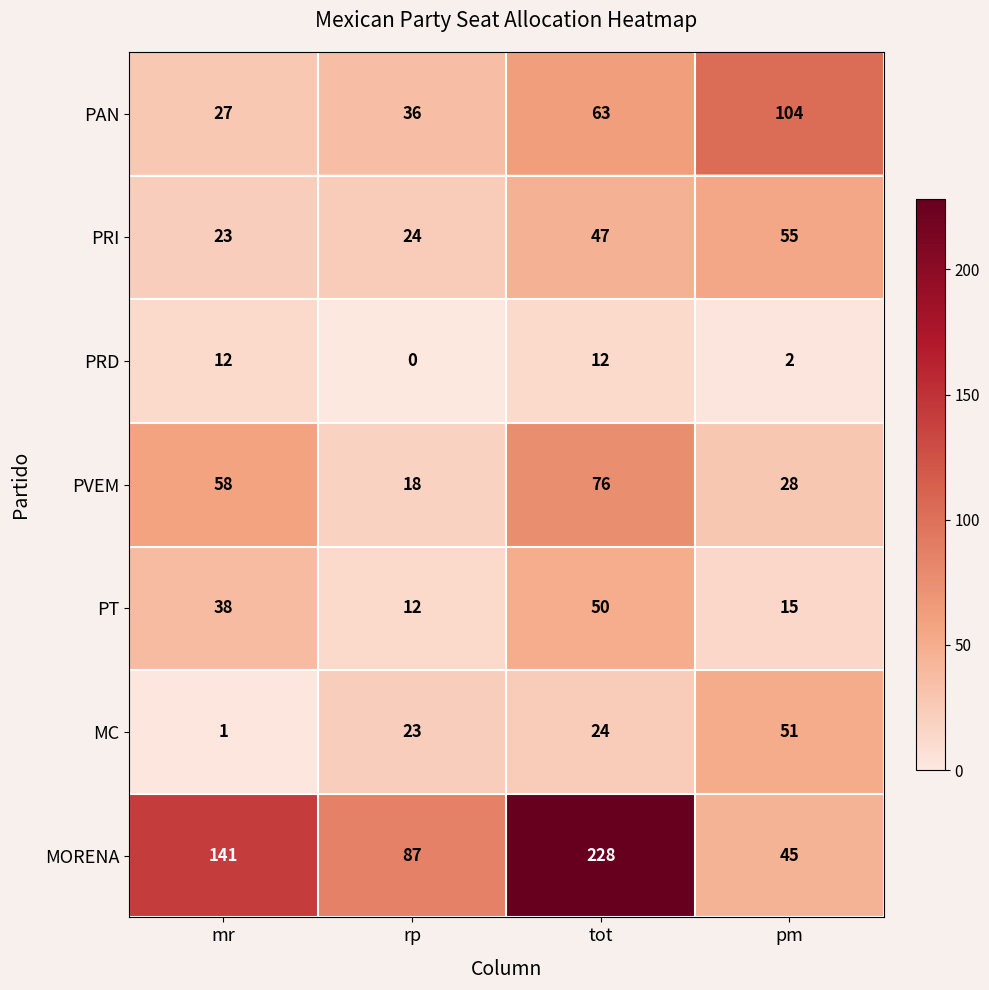

What is the total value across all series at rp?

200